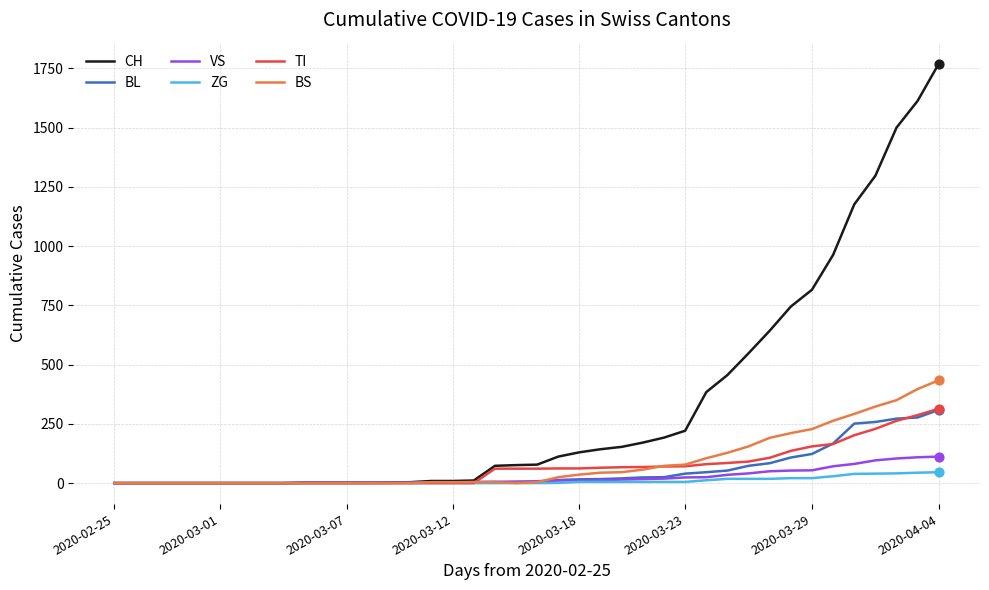

Which series has the largest range (max minus min)?

CH